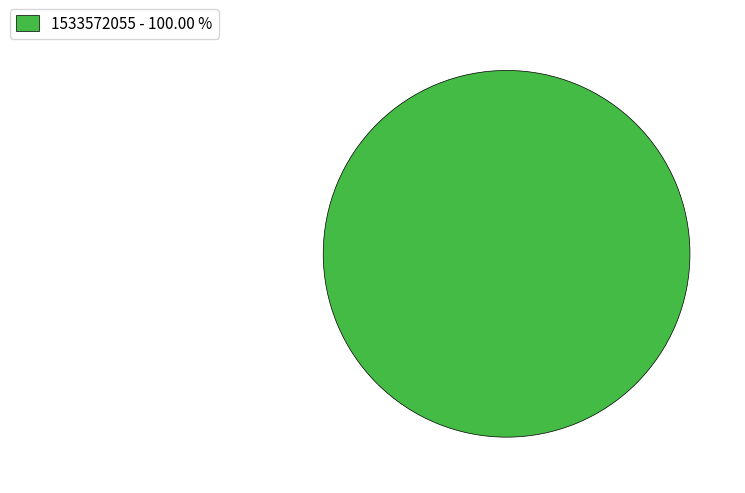

Rank the categories by value from highest to lowest.

1533572055 - 100.00 %